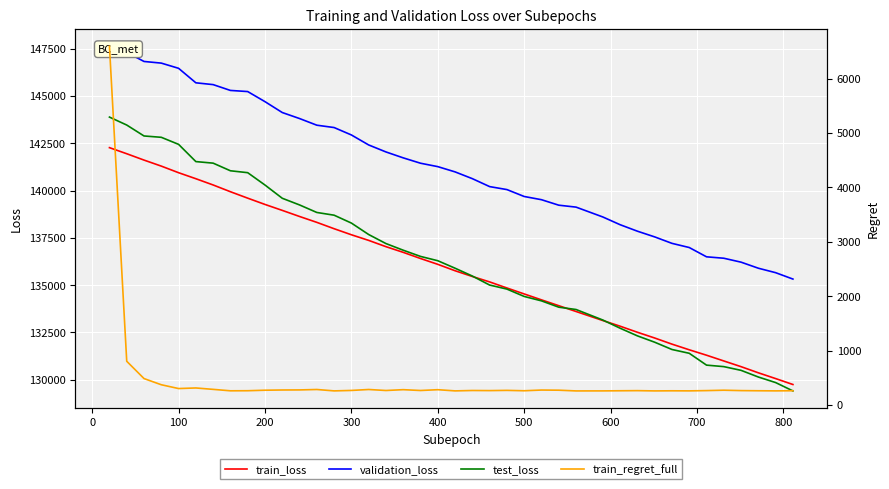

What is the average value of the test_loss series?

136298.1